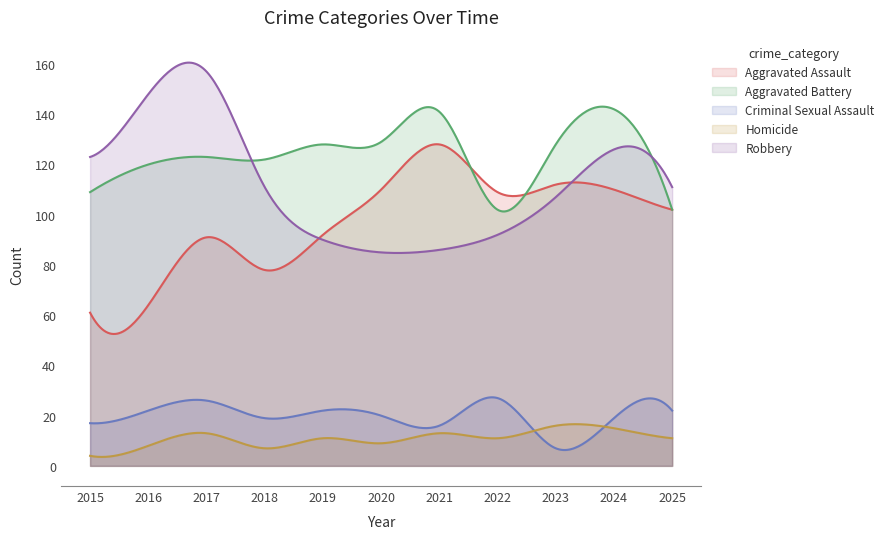

What is the difference between the maximum and minimum values in the Homicide series?

13.0